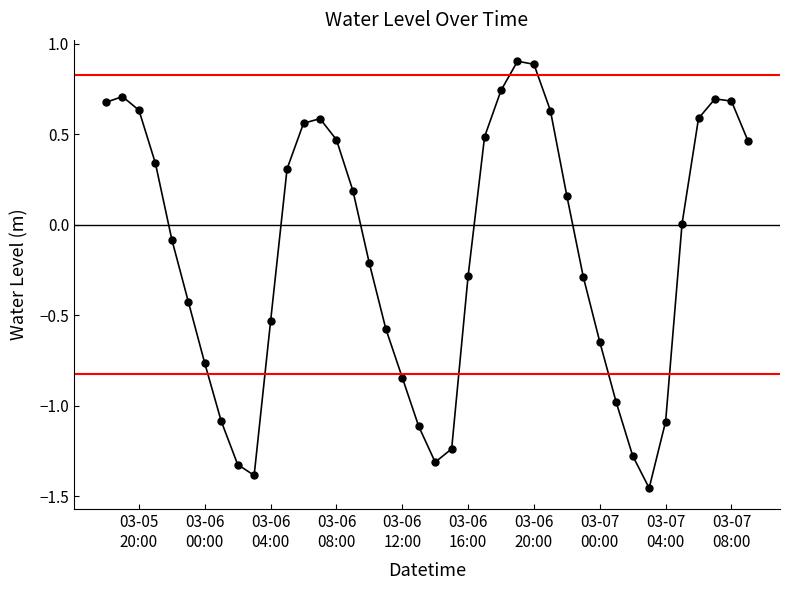

True or false: there are more than 0 points higher than both neighbors.

True